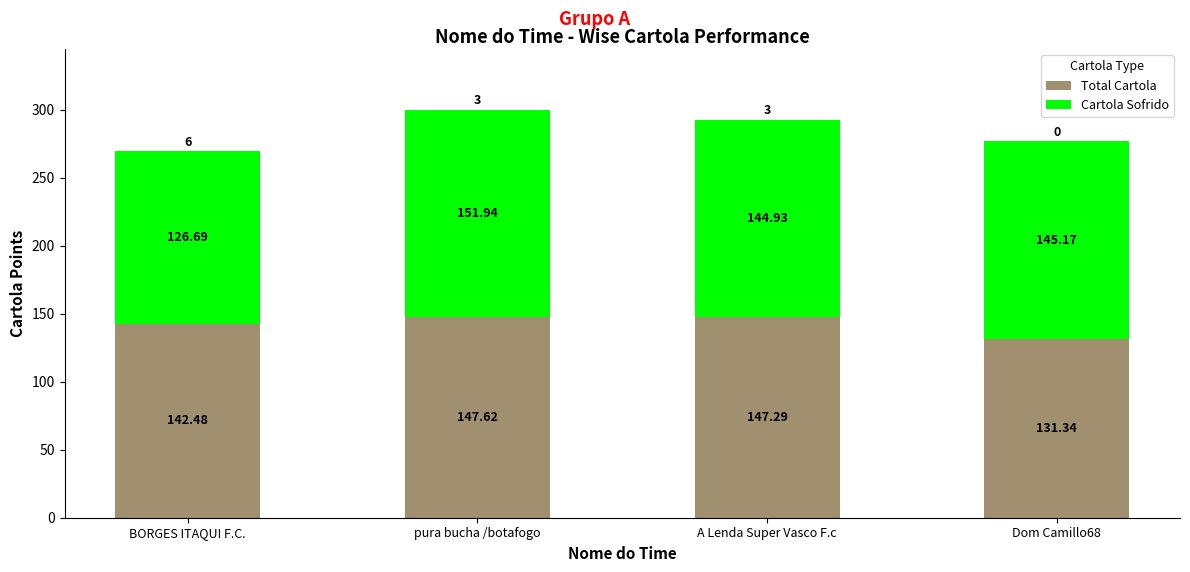

What are all the series names shown in the legend?

Total Cartola, Cartola Sofrido